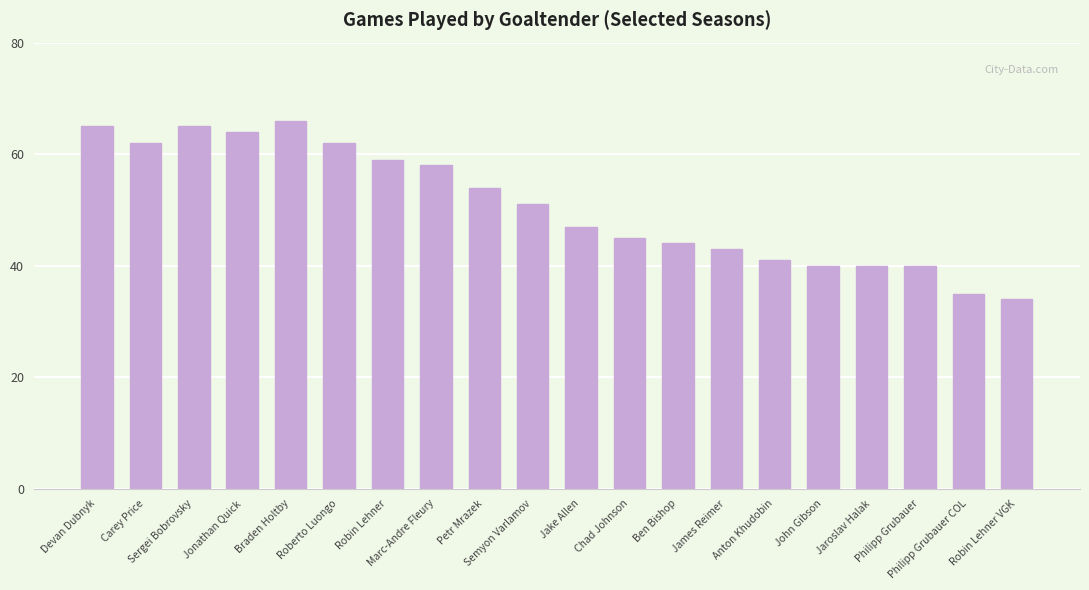

What is the difference between the values at John Gibson and Chad Johnson?

5